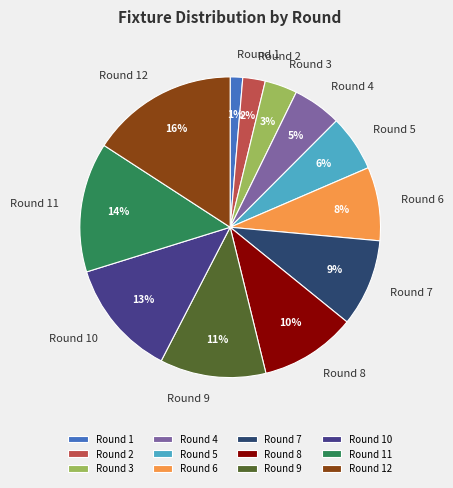

Combined, do Round 11 and Round 1 account for over 50%?

No